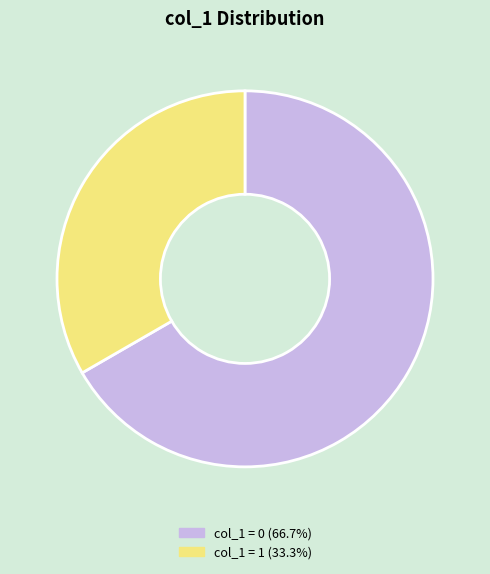

Is there any slice that represents more than half of the pie?

Yes